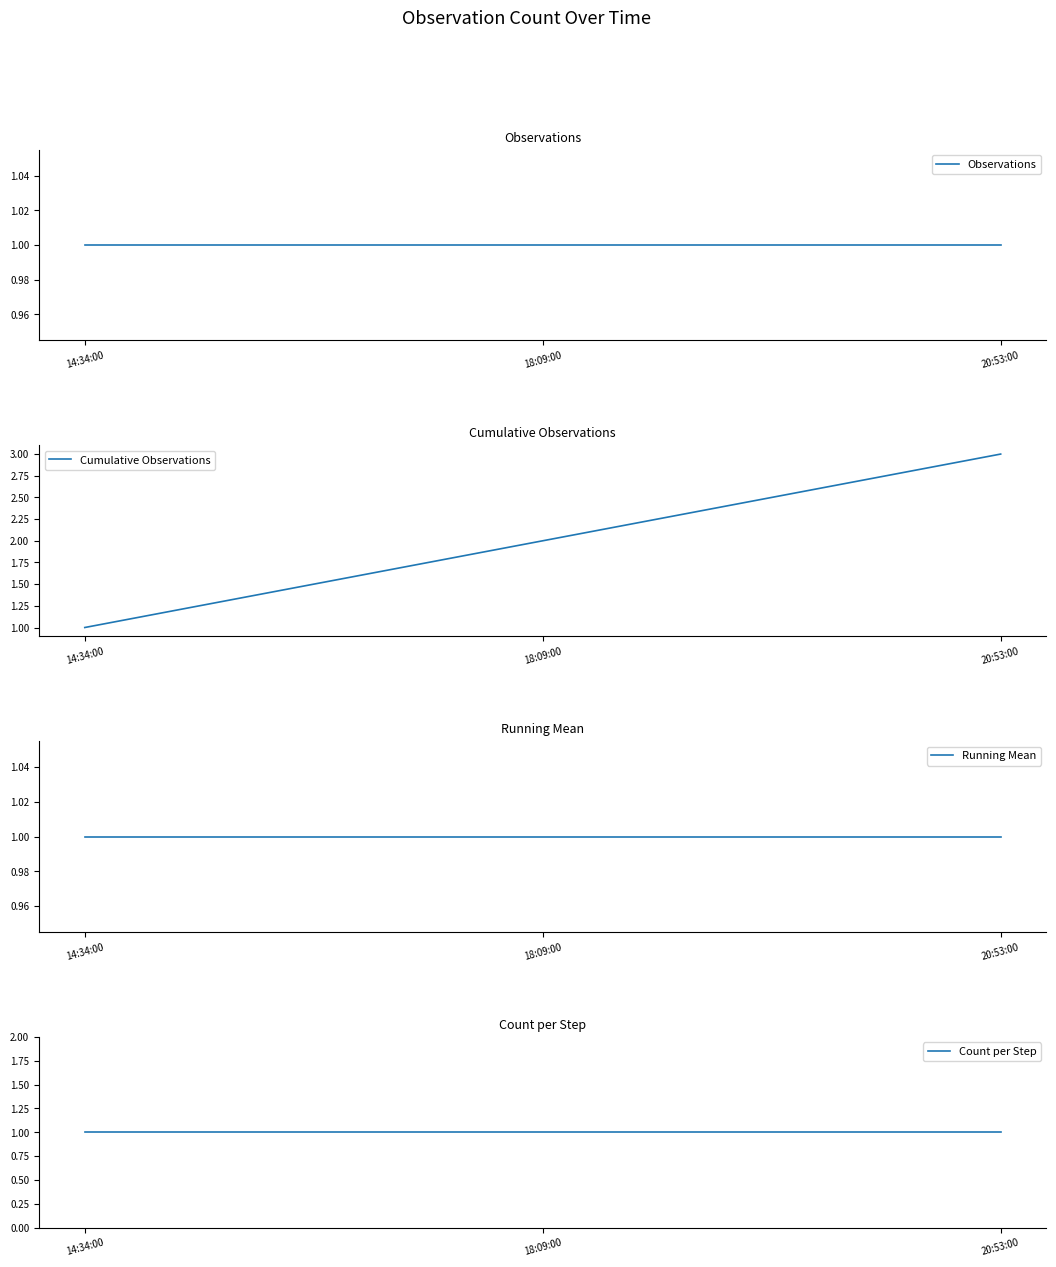

What are all the series names shown in the legend?

Observations, Cumulative Observations, Running Mean, Count per Step